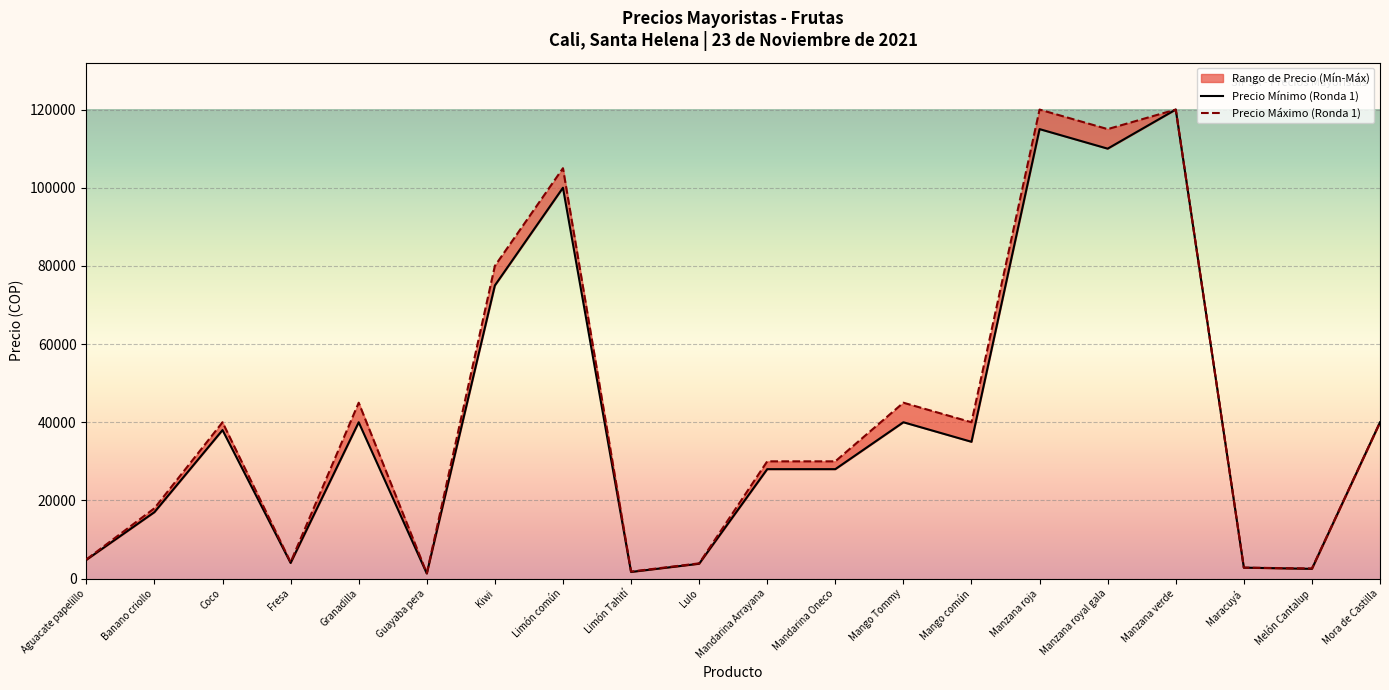

Reading left to right, what are all the values shown in this chart?

Precio Mínimo (Ronda 1): Aguacate papelillo=4800	Banano criollo=17000	Coco=38000	Fresa=4000	Granadilla=40000	Guayaba pera=1300	Kiwi=75000	Limón común=100000	Limón Tahití=1700	Lulo=3800	Mandarina Arrayana=28000	Mandarina Oneco=28000	Mango Tommy=40000	Mango común=35000	Manzana roja=115000	Manzana royal gala=110000	Manzana verde=120000	Maracuyá=2800	Melón Cantalup=2500	Mora de Castilla=40000
Precio Máximo (Ronda 1): Aguacate papelillo=4900	Banano criollo=18000	Coco=40000	Fresa=4200	Granadilla=45000	Guayaba pera=1400	Kiwi=80000	Limón común=105000	Limón Tahití=1800	Lulo=3900	Mandarina Arrayana=30000	Mandarina Oneco=30000	Mango Tommy=45000	Mango común=40000	Manzana roja=120000	Manzana royal gala=115000	Manzana verde=120000	Maracuyá=2800	Melón Cantalup=2600	Mora de Castilla=40000